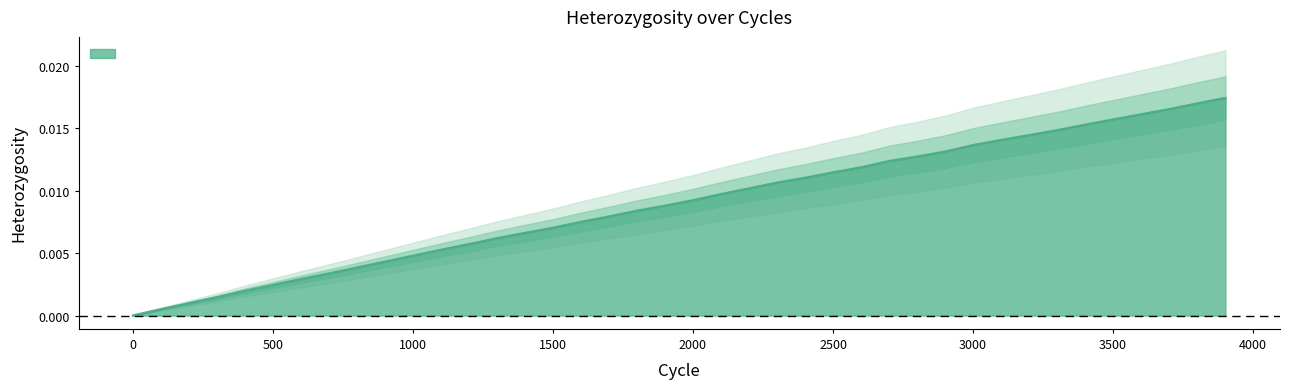

Between 1201 and 2601, which is larger?

2601